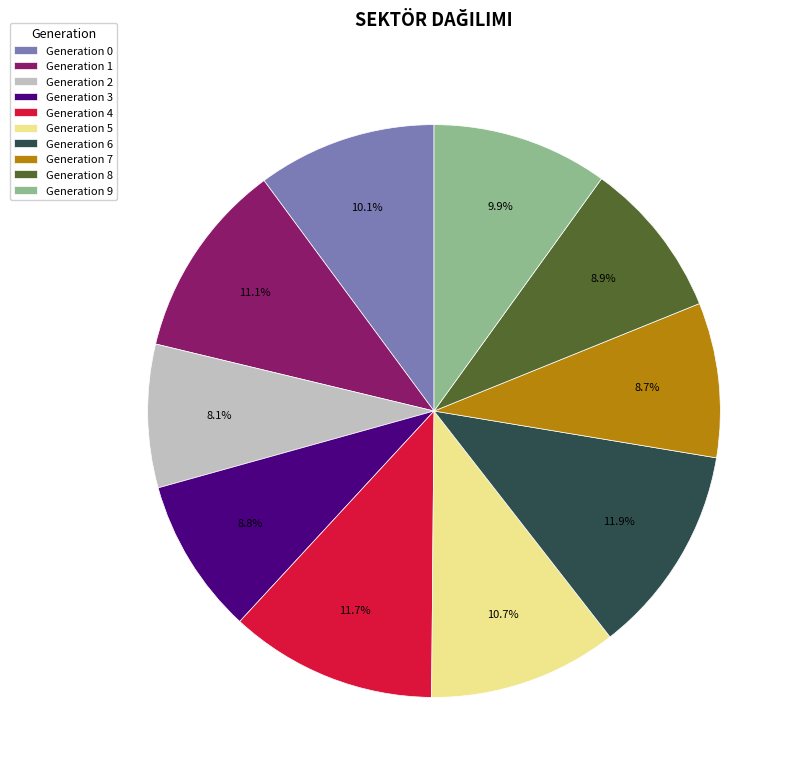

To the nearest percent, what is the average slice percentage?

10%